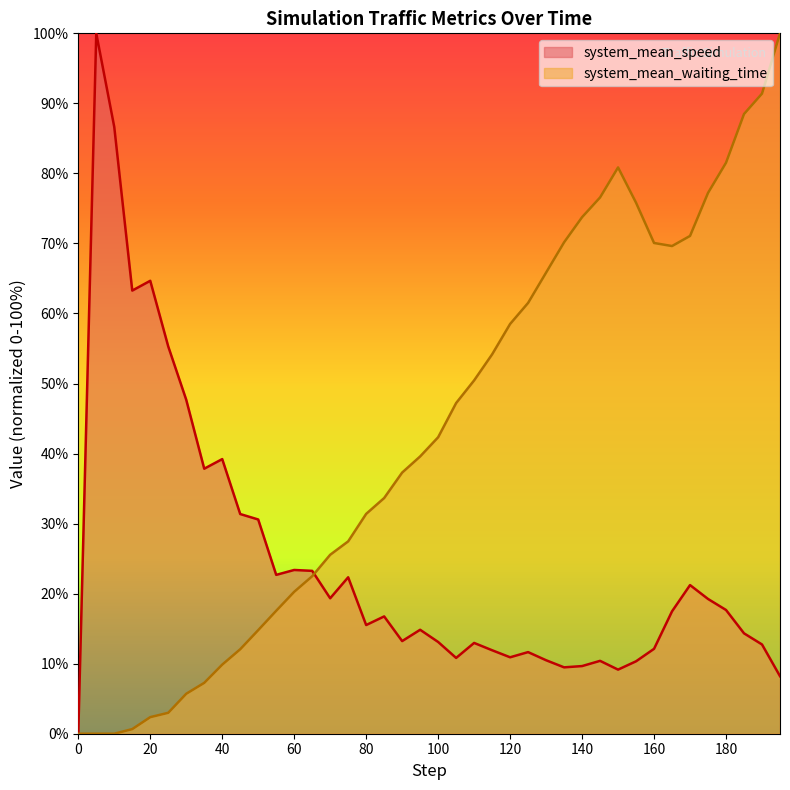

What is the difference between the highest and lowest values at 20?

62.3